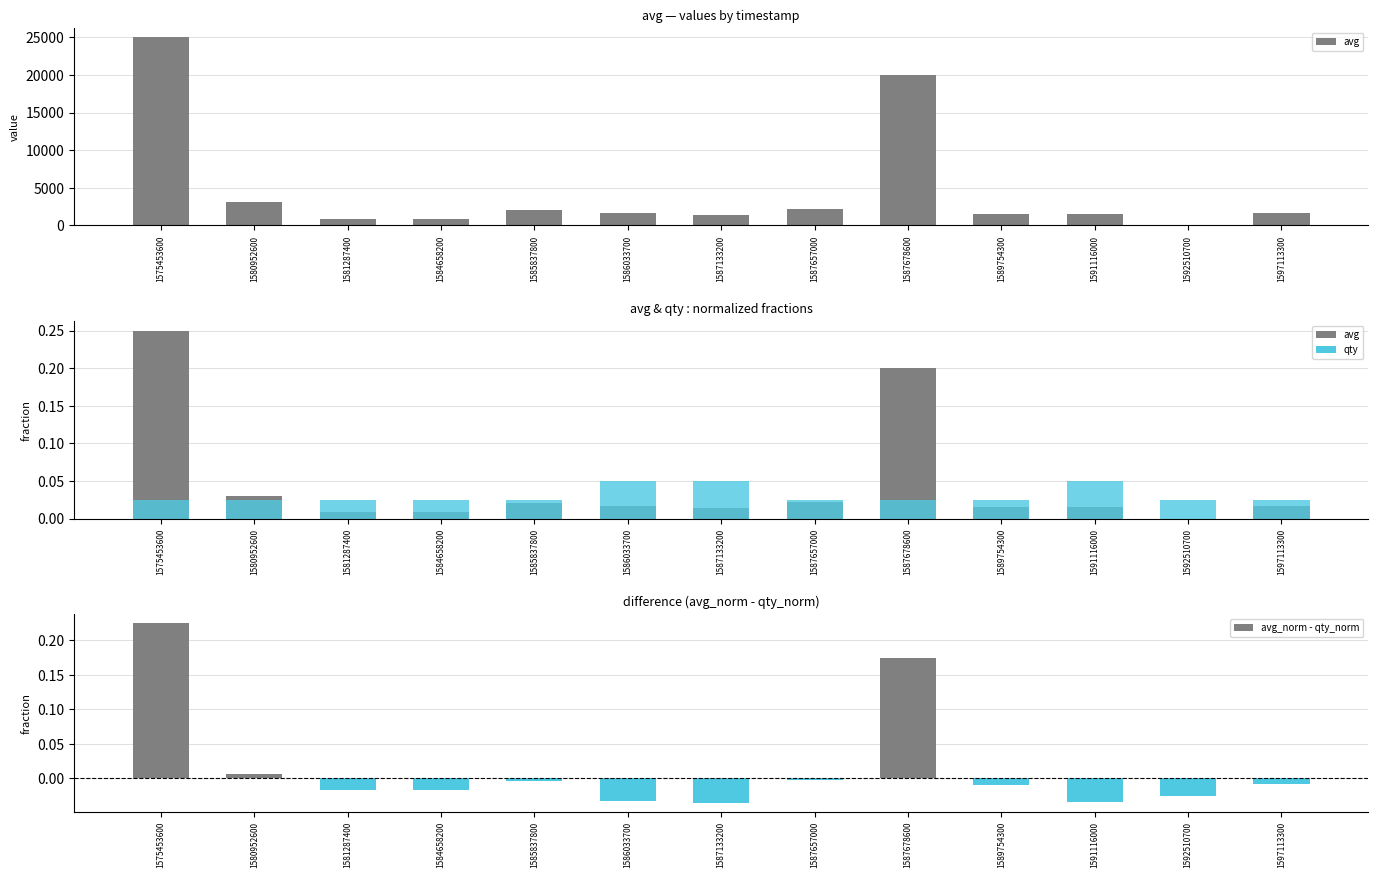

What is the sum of the avg values at 1587657000 and 1580952600?

5251.0